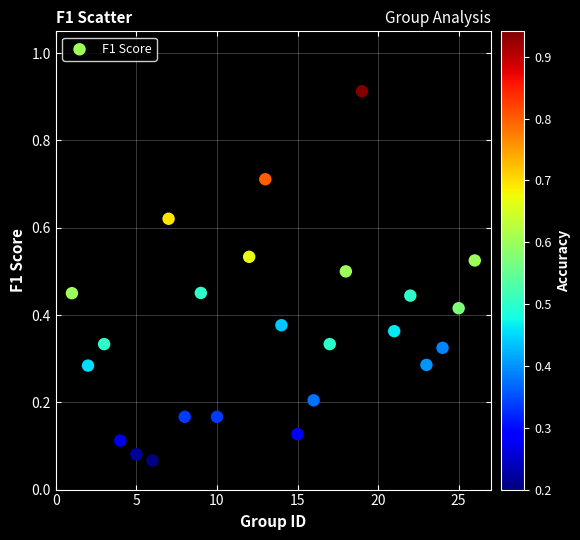

What is the range of Y values (max minus min)?

0.8